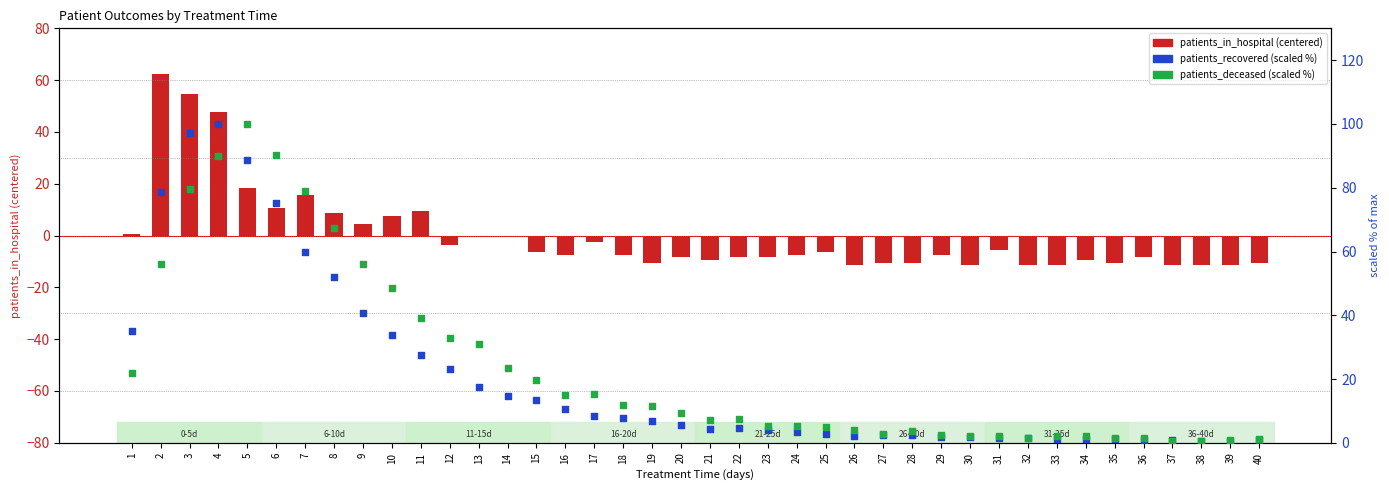

Which series reaches the maximum Y coordinate?

patients_recovered (scaled %)